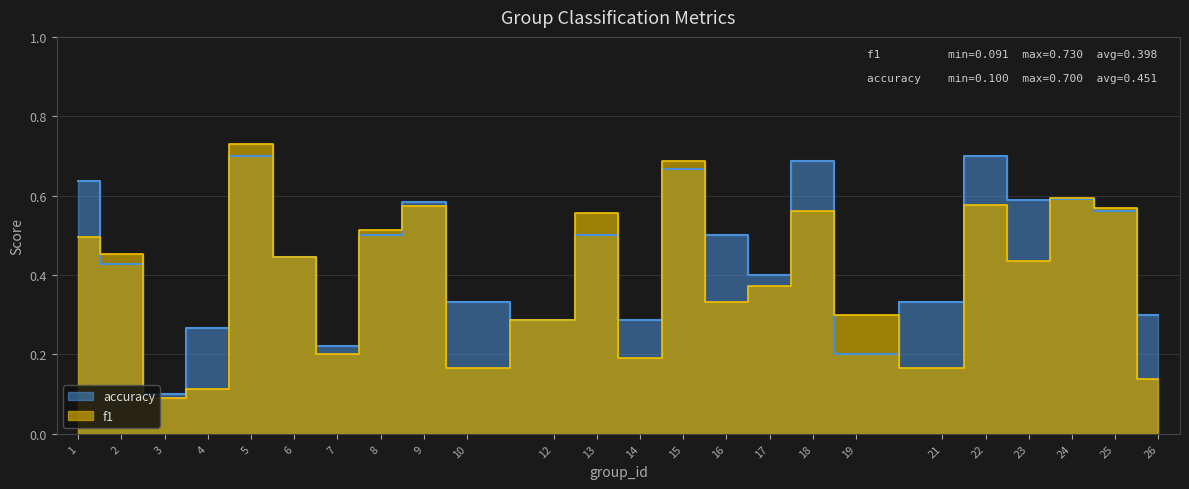

Reading left to right, what are all the values shown in this chart?

f1: 0.5	0.5	0.1	0.1	0.7	0.4	0.2	0.5	0.6	0.2	0.3	0.6	0.2	0.7	0.3	0.4	0.6	0.3	0.2	0.6	0.4	0.6	0.6	0.1
accuracy: 0.6	0.4	0.1	0.3	0.7	0.4	0.2	0.5	0.6	0.3	0.3	0.5	0.3	0.7	0.5	0.4	0.7	0.2	0.3	0.7	0.6	0.6	0.6	0.3